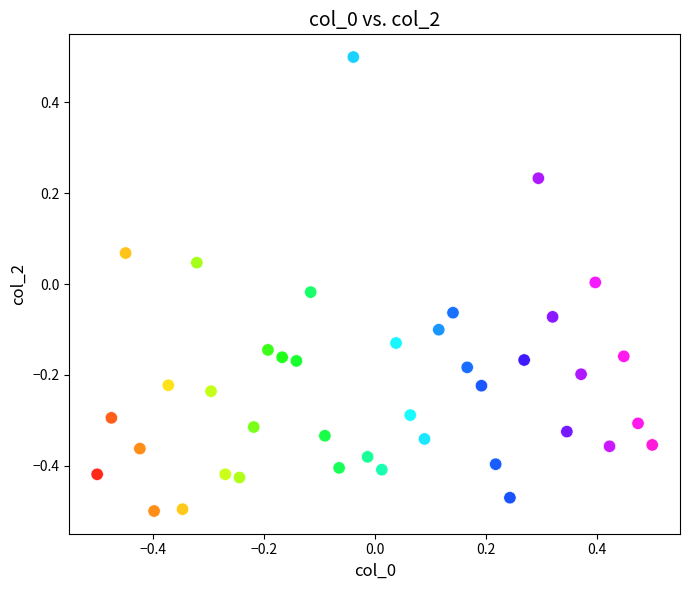

What is the range of X values (max minus min)?

1.0